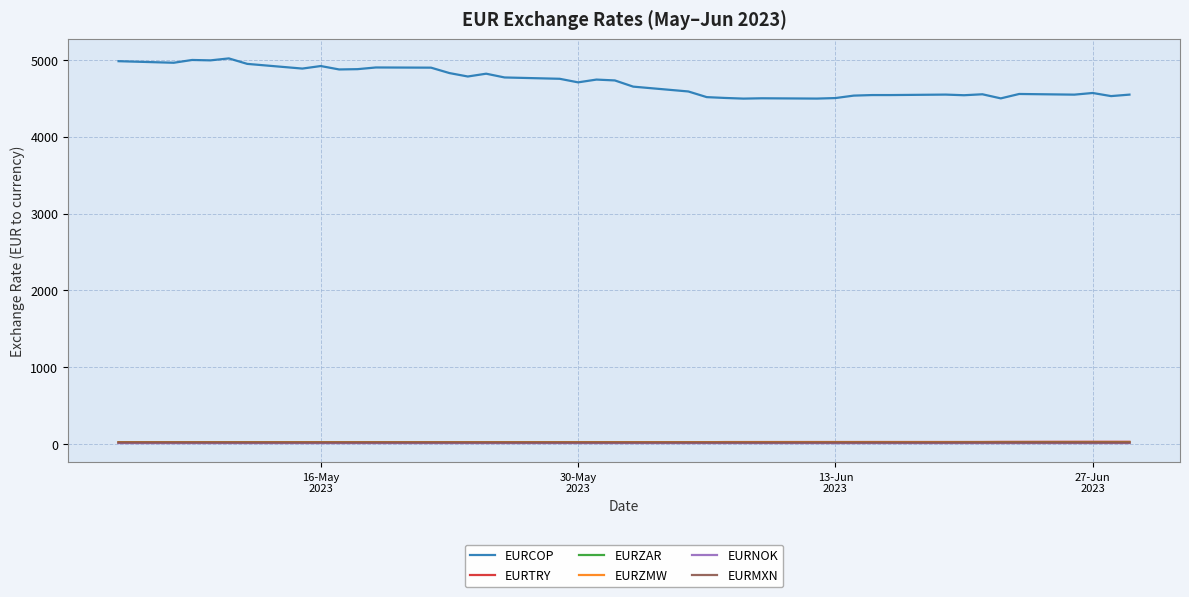

True or false: EURTRY and EURCOP intersect in this chart.

False